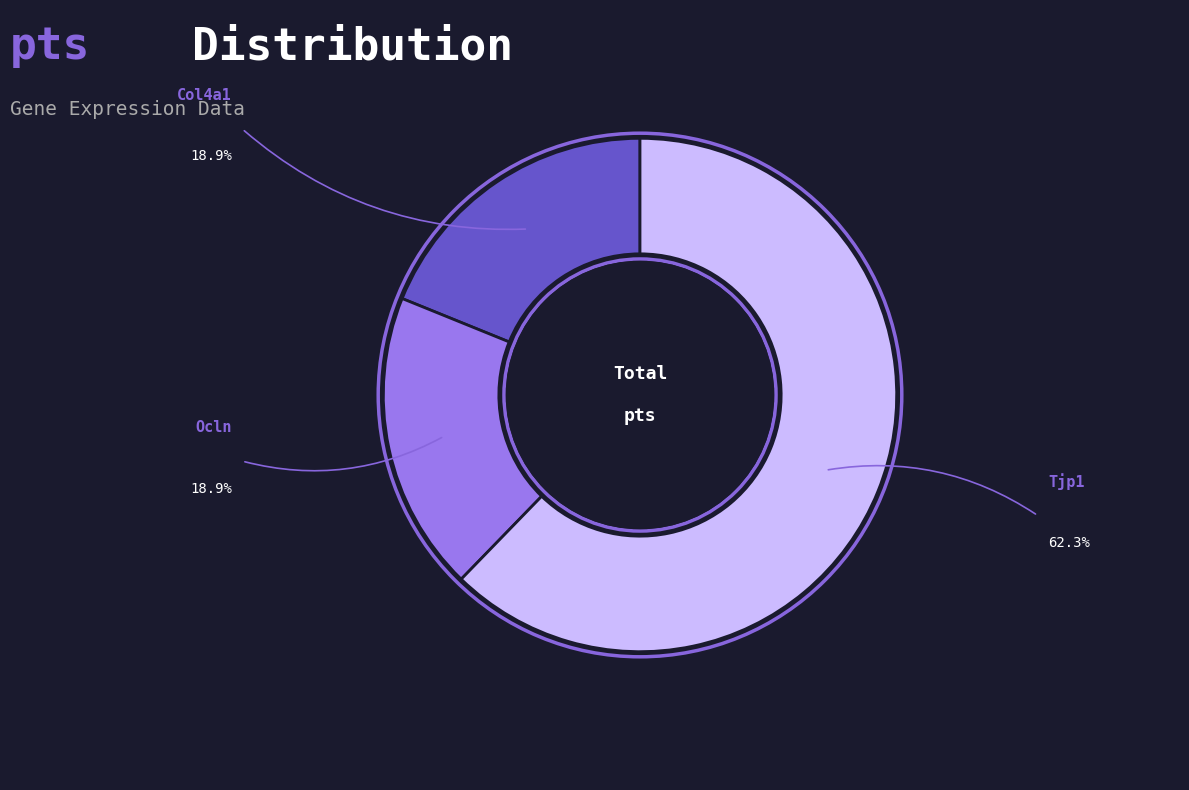

Does Col4a1 represent more than half of the total?

No